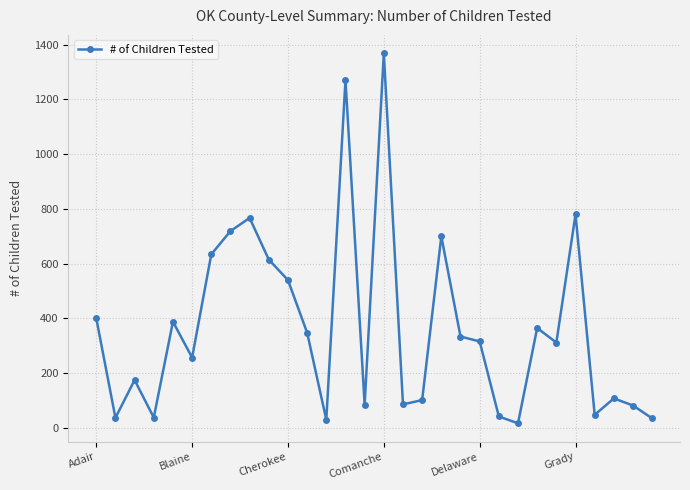

What is the difference between the second highest and minimum values?

1254